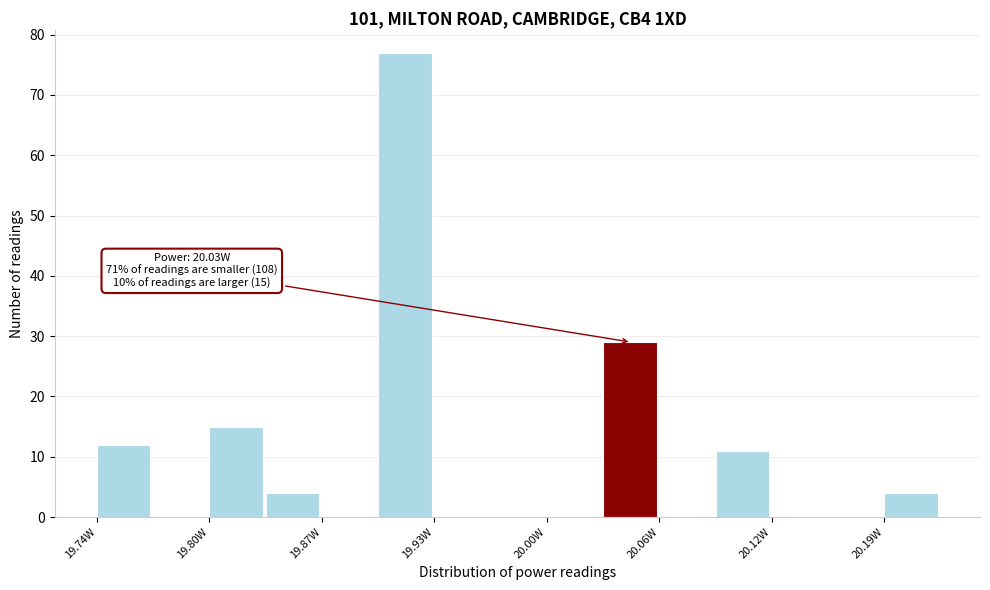

Read against the x-axis, roughly where is the centre of the tallest bar?

19.92